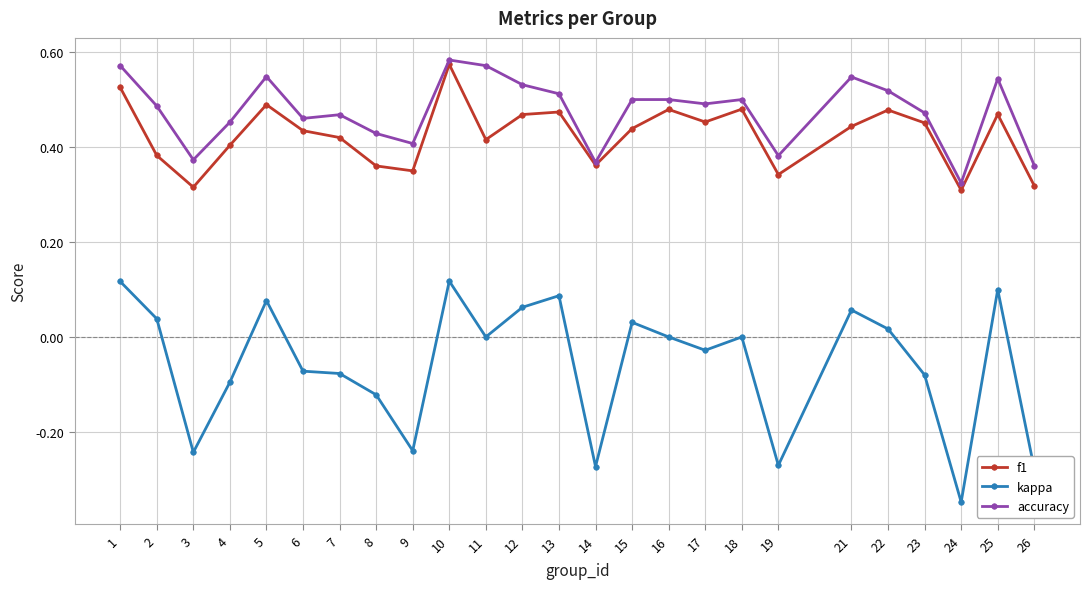

Does the chart have visible grid lines?

Yes